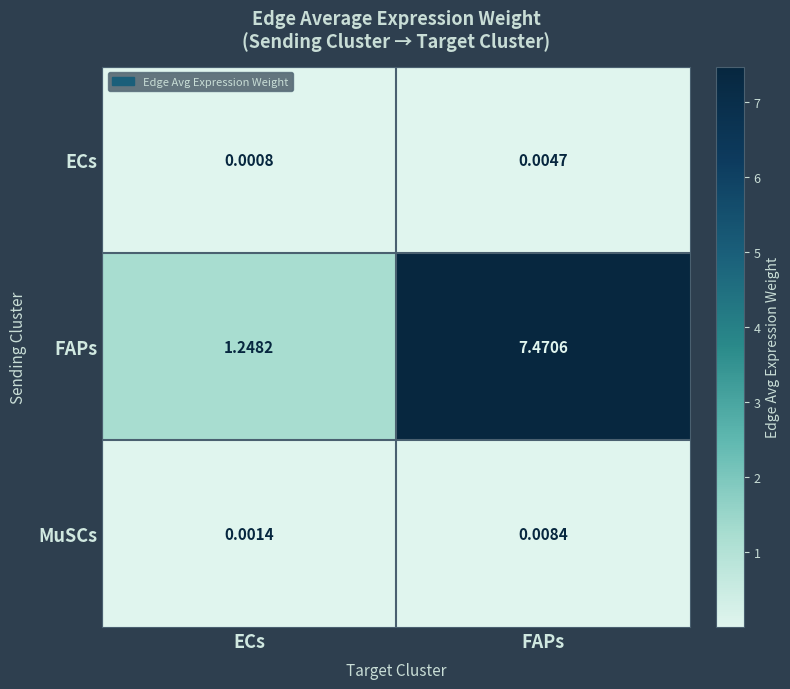

At ECs, list the series in order from largest to smallest.

FAPs, MuSCs, ECs